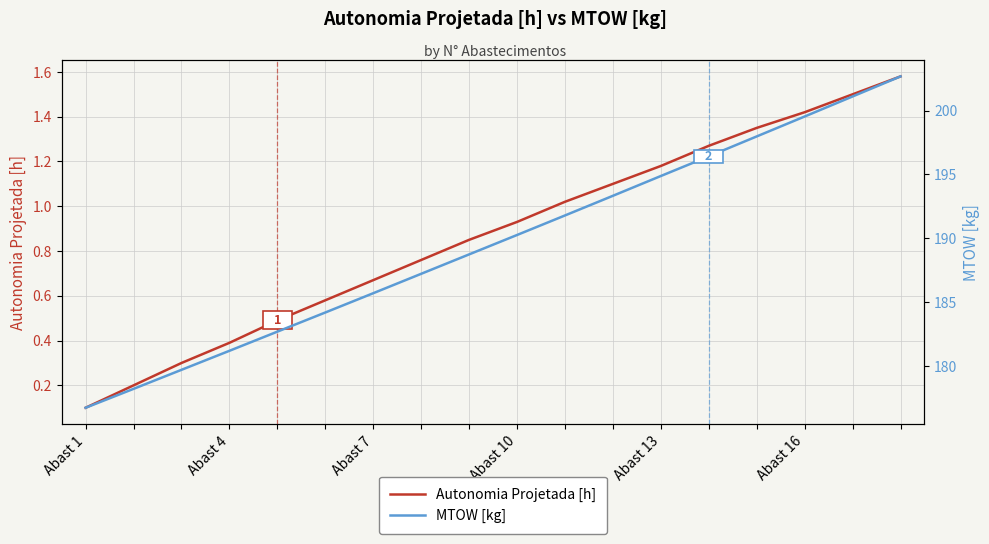

True or false: Autonomia Projetada [h] and MTOW [kg] cross at least once.

False